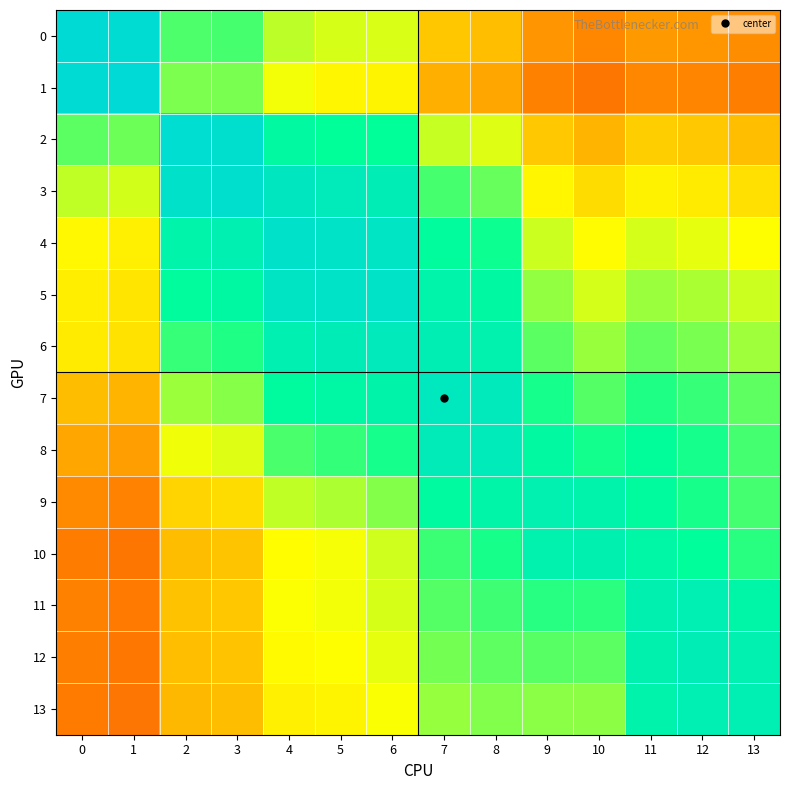

What is the spread (max minus min) of values at 0?

0.7